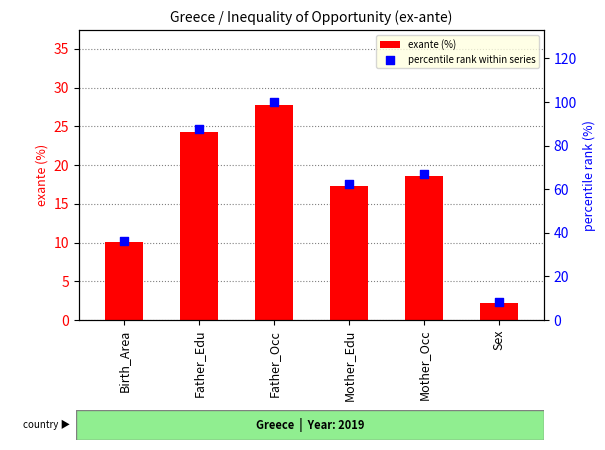

Which series reaches the maximum Y coordinate?

percentile rank within series